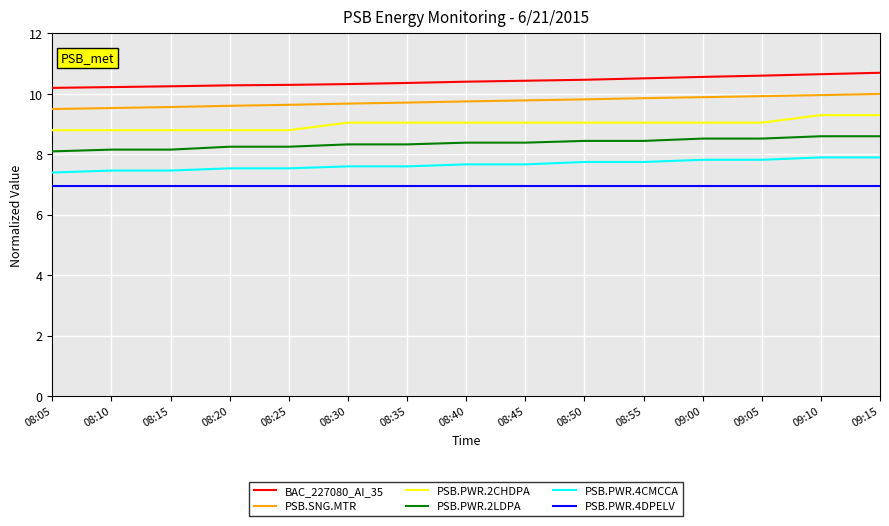

Is the value of PSB.SNG.MTR at 08:20 greater than the value of PSB.PWR.2CHDPA at 08:15?

Yes